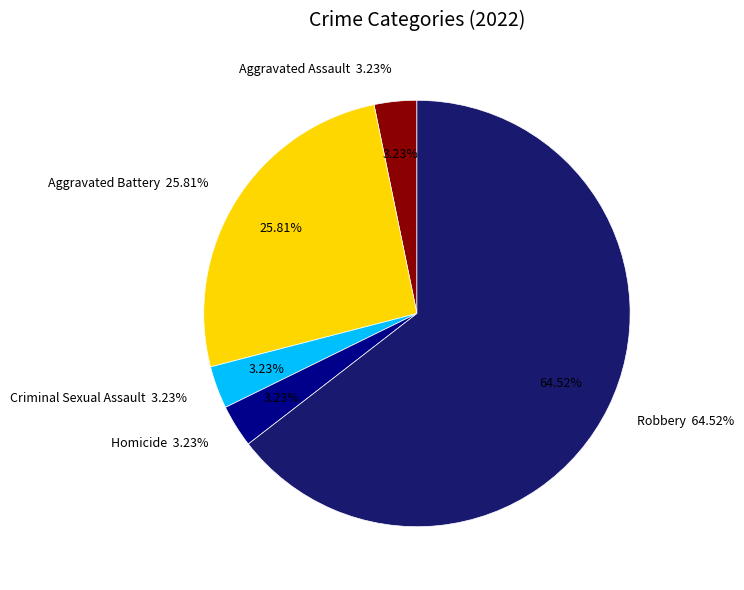

Is the sum of Aggravated Battery and Homicide greater than half?

No